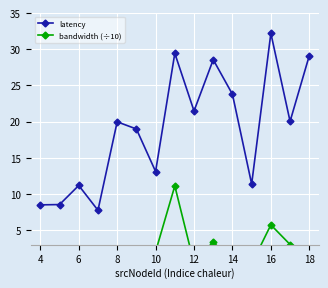

True or false: latency has more than 0 points higher than both neighbors.

True